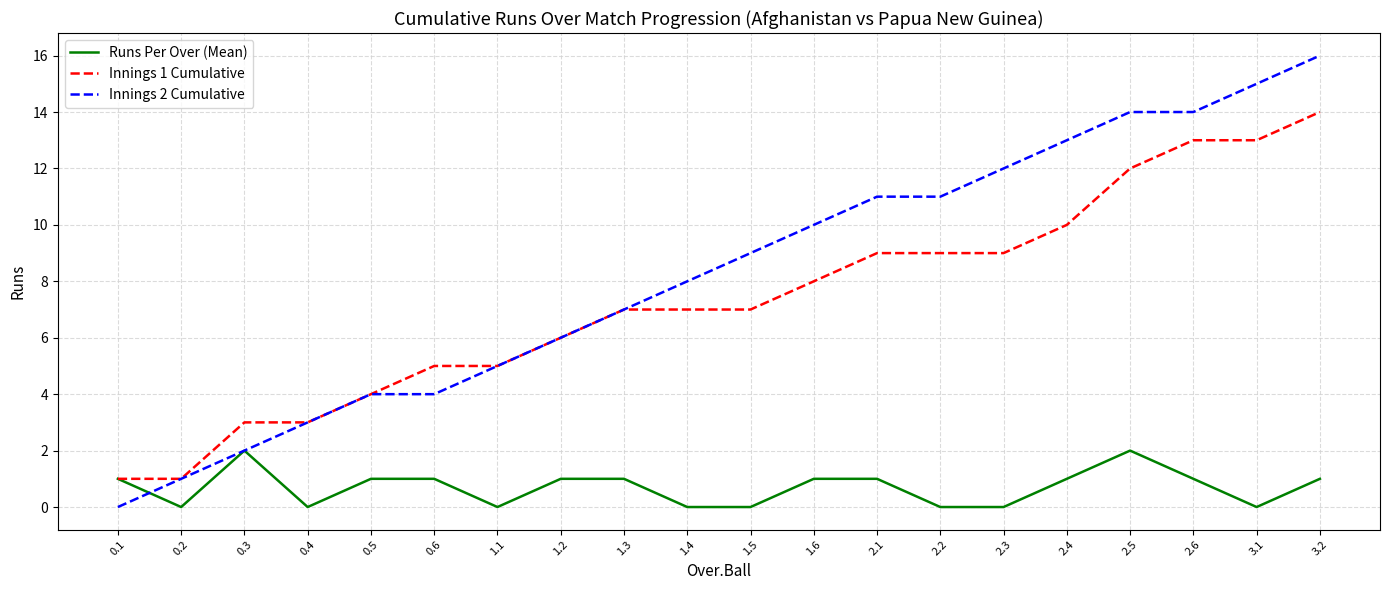

Which series has the widest spread of values?

Innings 2 Cumulative